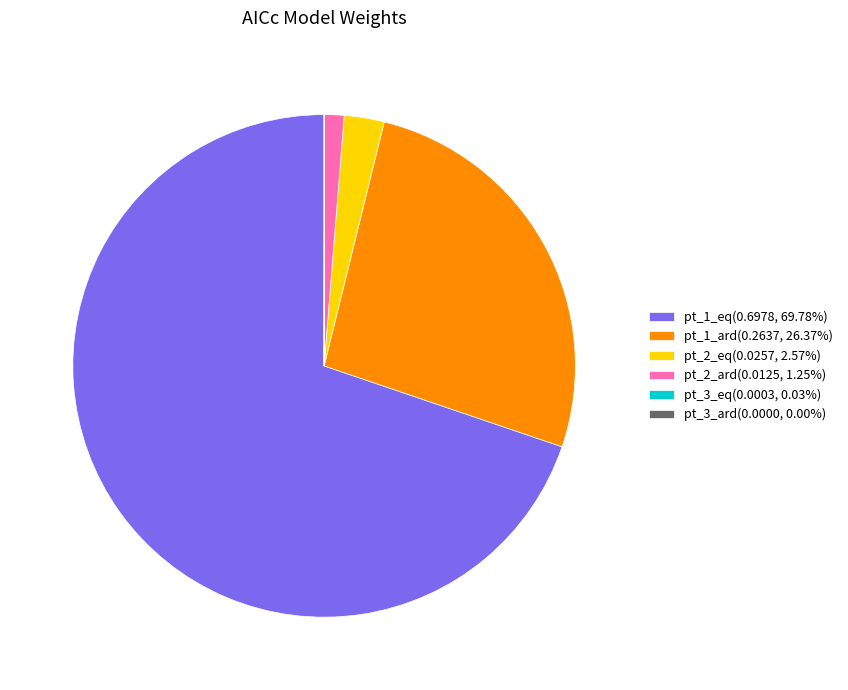

Does pt_1_eq(0.6978, 69.78%) represent more than half of the total?

Yes